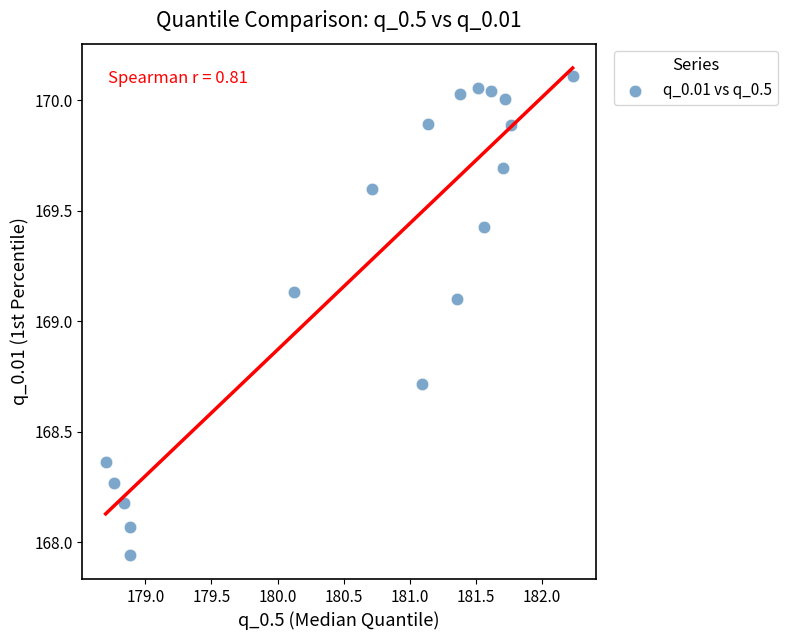

What is the range of Y values (max minus min)?

2.2